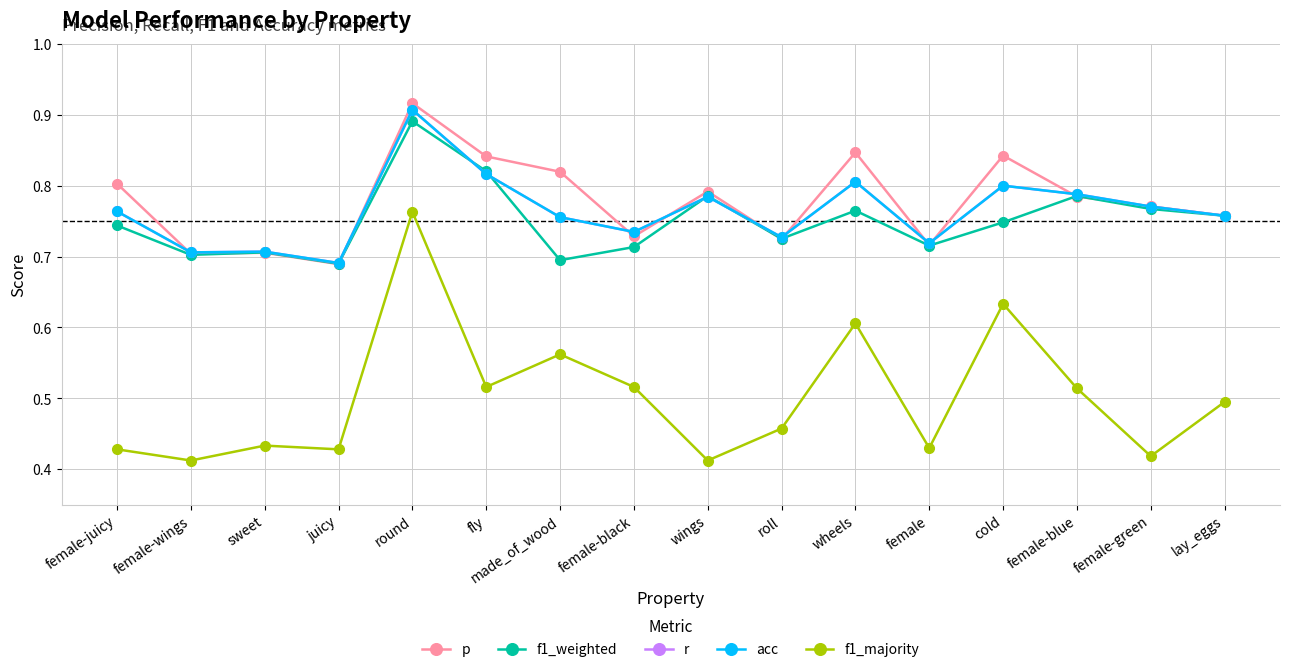

The f1_weighted series shows 0.7 at cold. True or false?

True